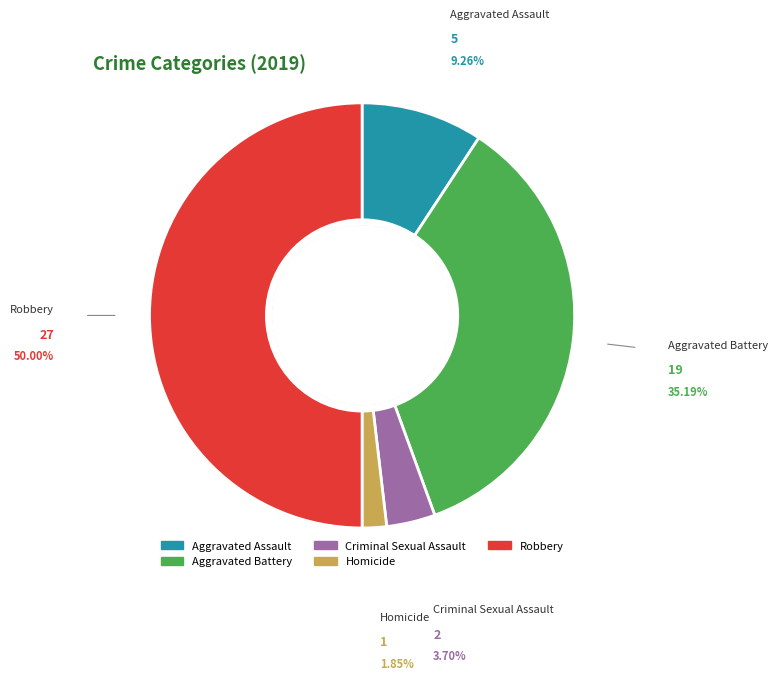

Rank the categories by value from lowest to highest.

Homicide, Criminal Sexual Assault, Aggravated Assault, Aggravated Battery, Robbery